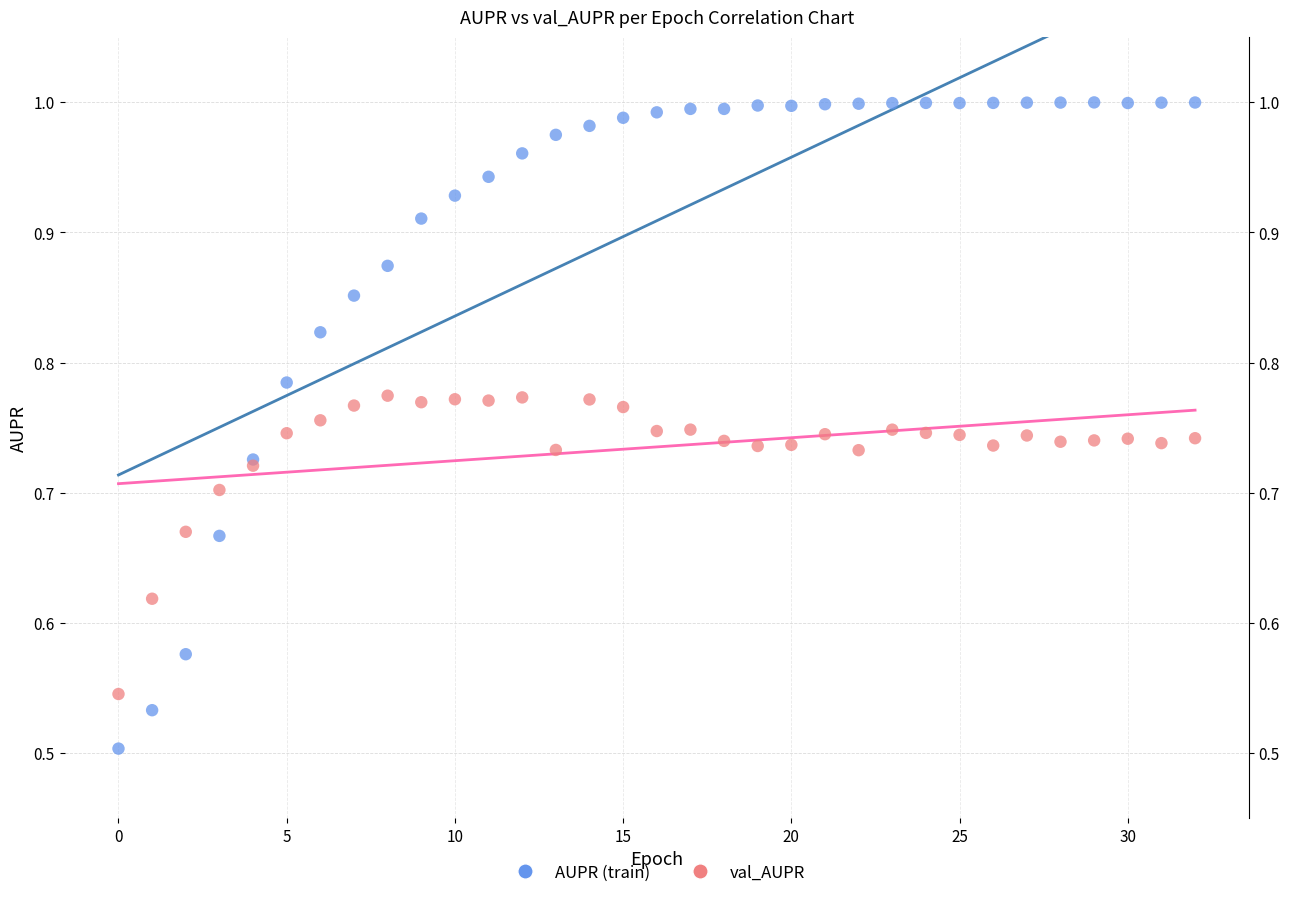

Which series has the widest spread of Y values?

AUPR (train)